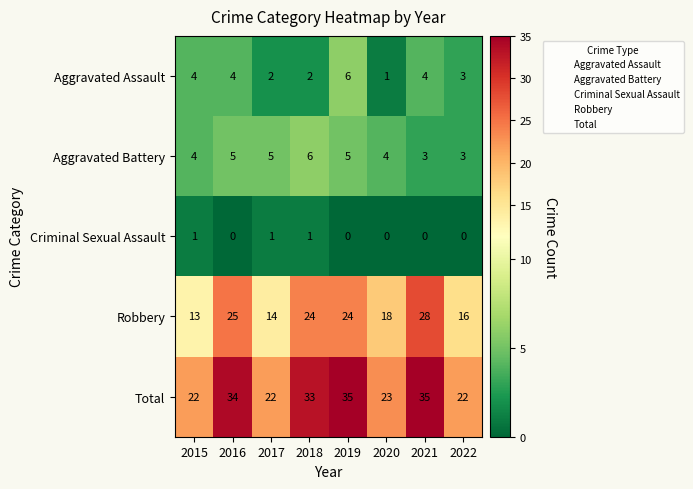

Is the value of Robbery at 2020 greater than the value of Aggravated Assault at 2020?

Yes